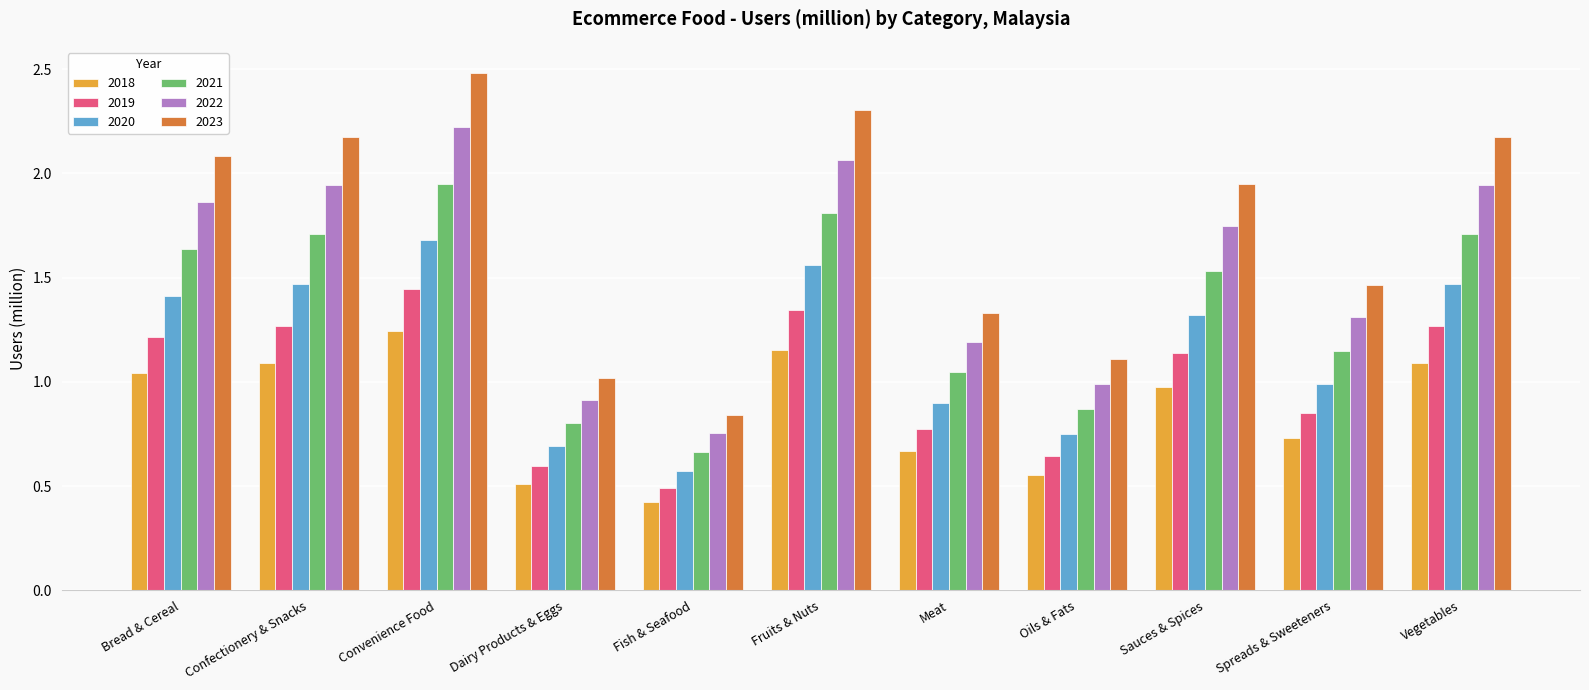

Are the bars grouped side by side (vs. stacked)?

Yes